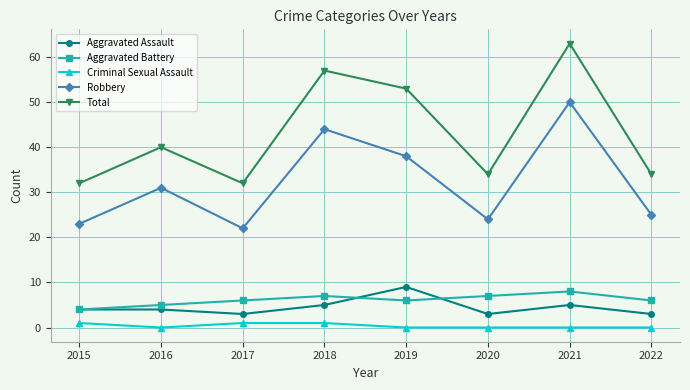

What is the total value across all series at 2018?

114